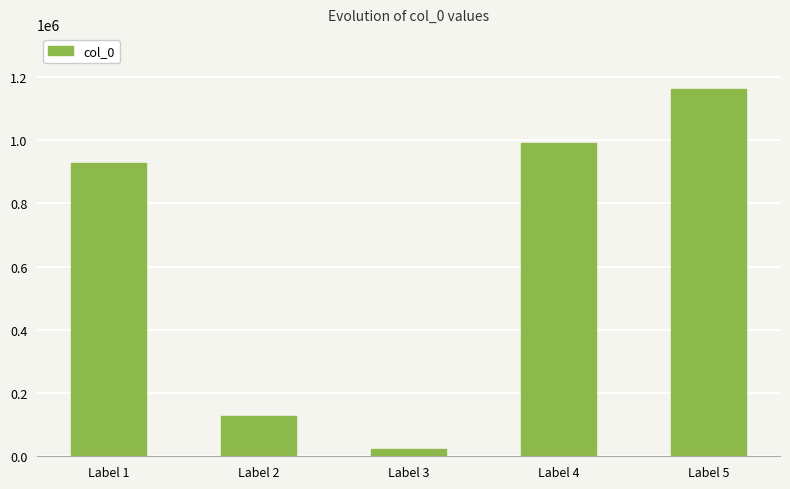

At which label is the value closest to 592888?

Label 1